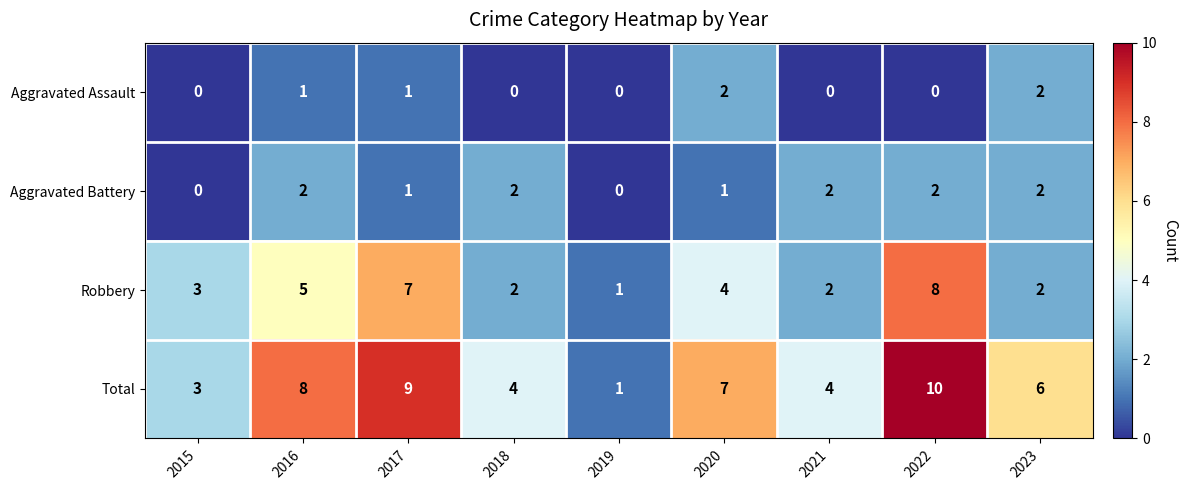

The value of Robbery at 2015 is 3. True or false?

True